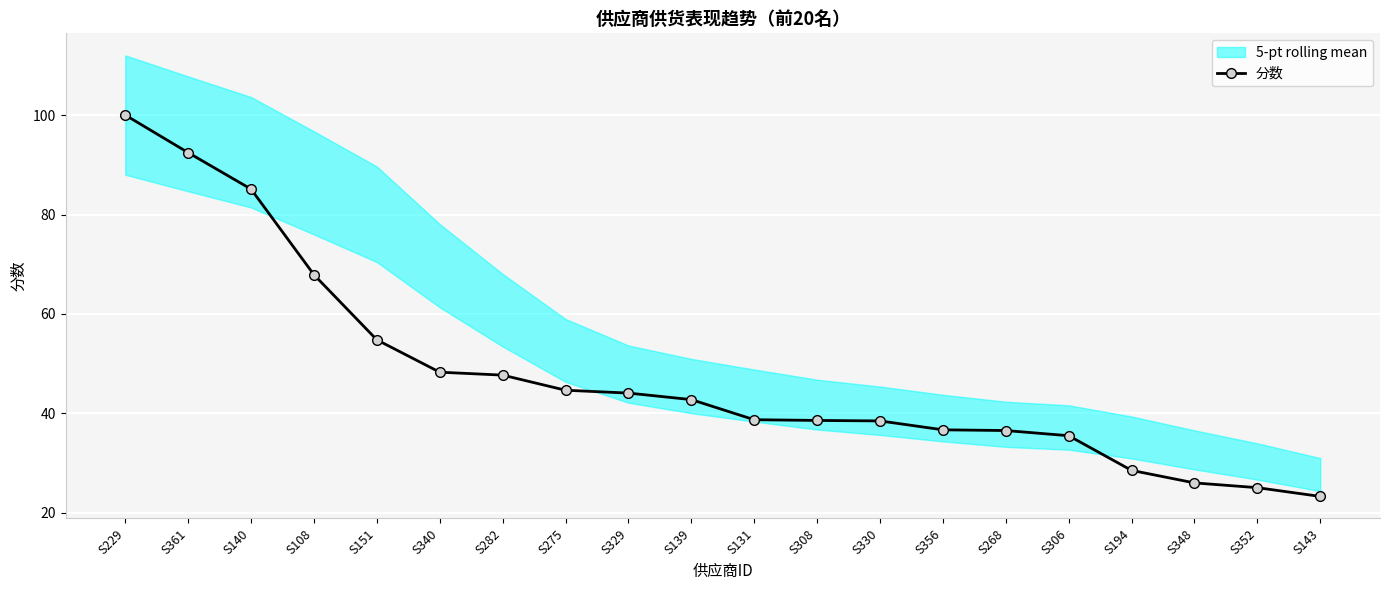

The value at S329 is 29.8. True or false?

False